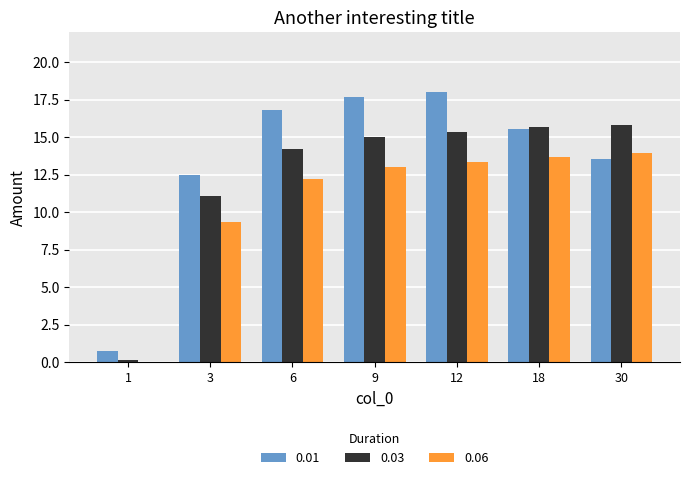

What is the total value across all series at 3?

32.9